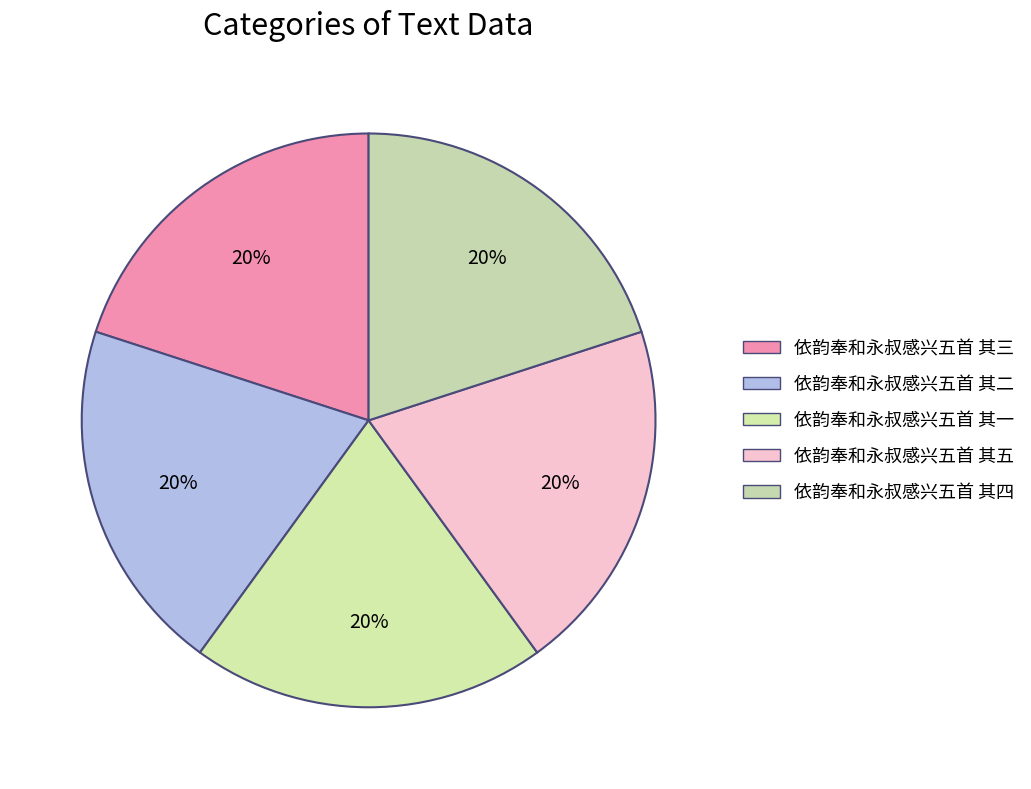

Which has a higher value, 依韵奉和永叔感兴五首 其五 or 依韵奉和永叔感兴五首 其三?

依韵奉和永叔感兴五首 其三